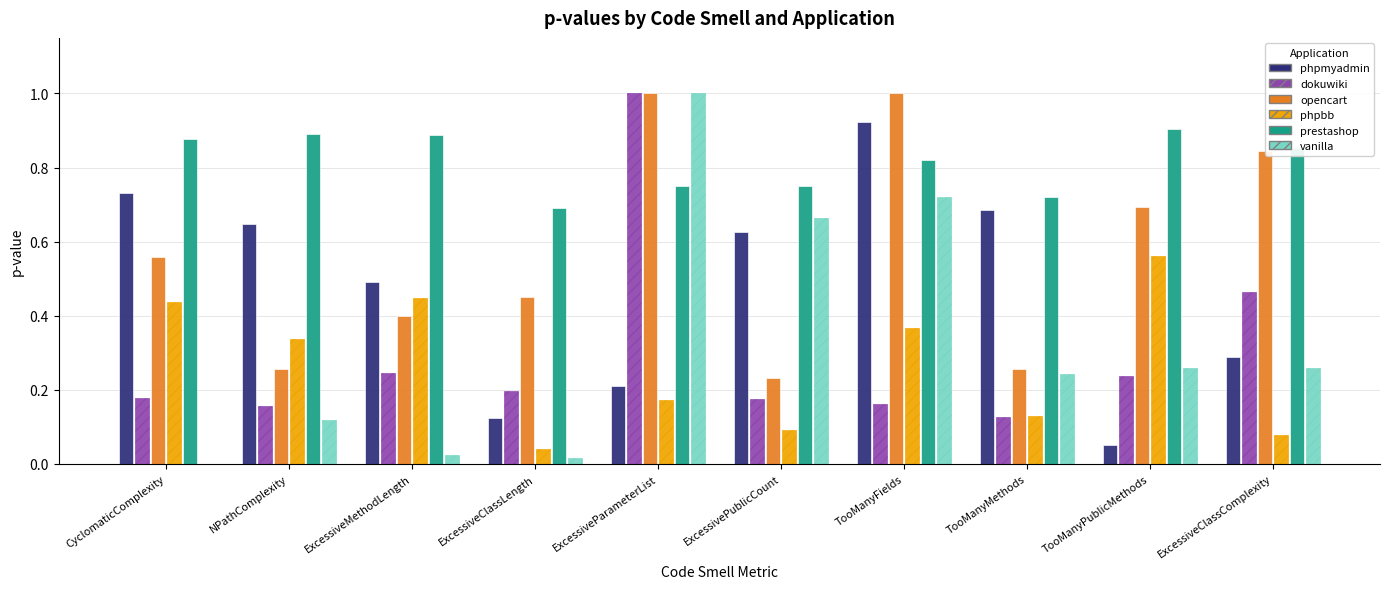

True or false: prestashop has a value of 0.2 at ExcessiveClassLength.

False